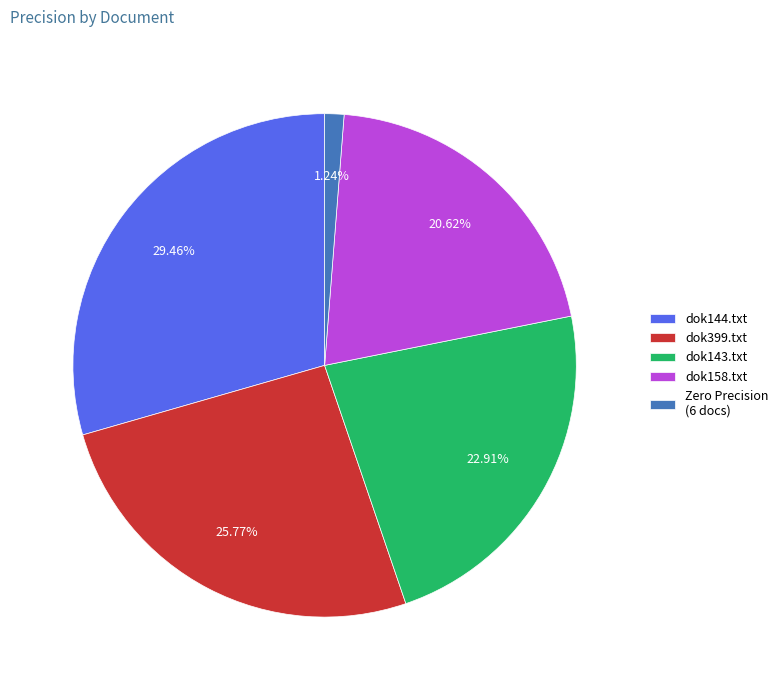

Is there any slice that represents more than half of the pie?

No